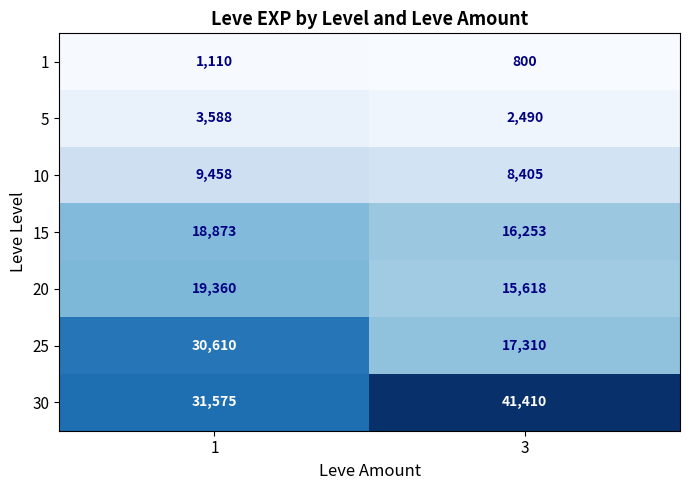

At how many categories does at least one series exceed 13726?

2